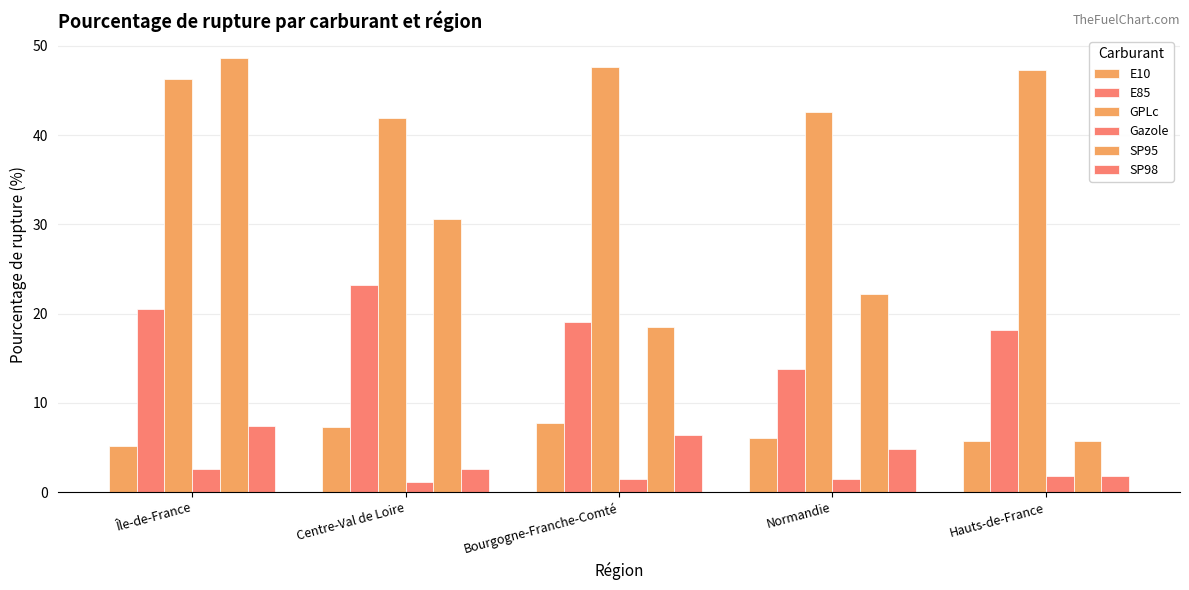

What is the label of the 4th bar from the left?

Normandie